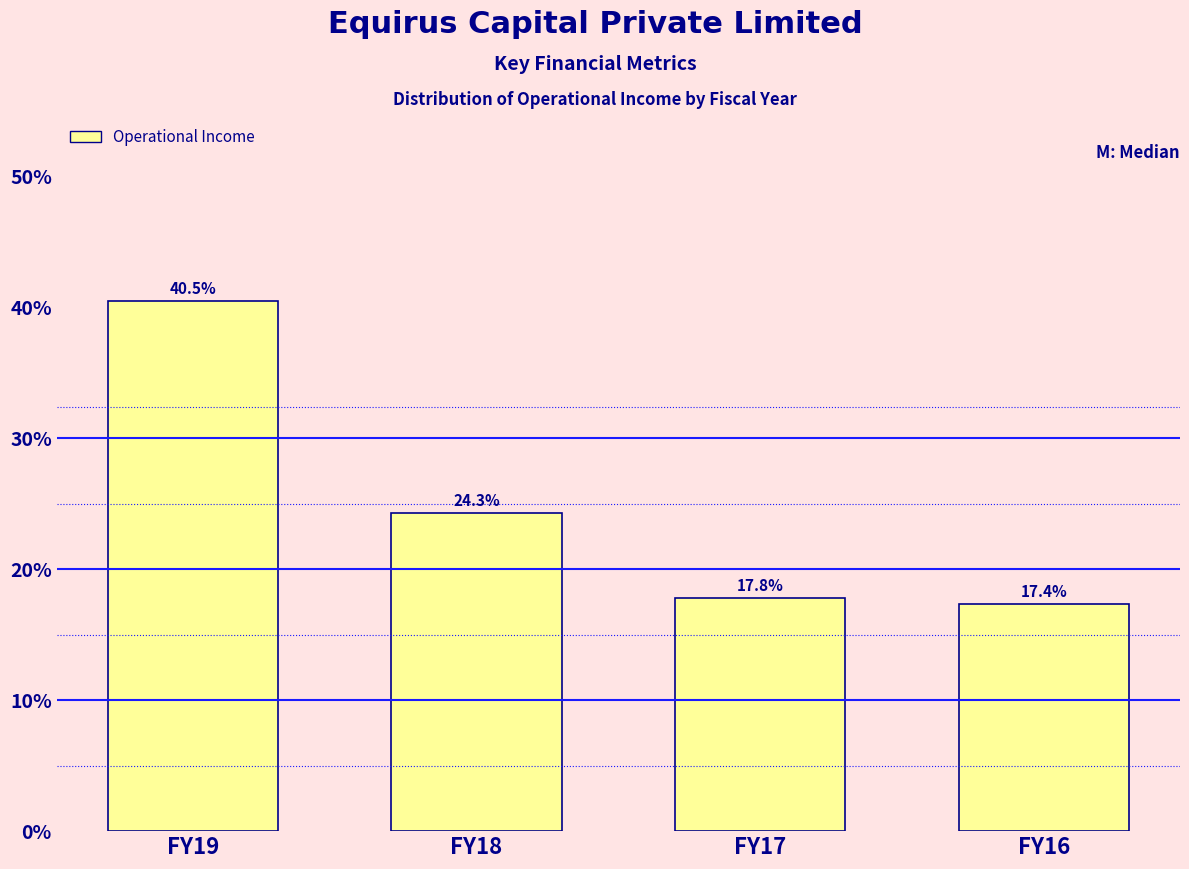

Reading right to left, extract all data points from this chart.

17.4	17.8	24.3	40.5